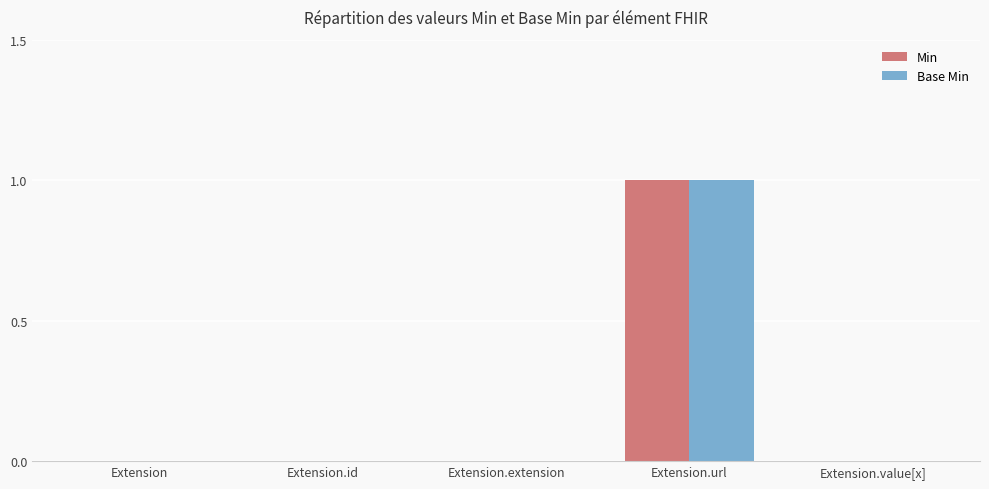

True or false: Base Min has a value of 0 at Extension.extension.

True